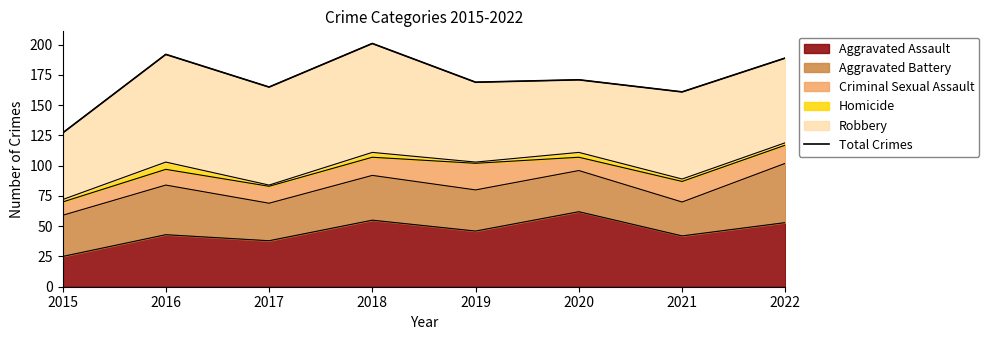

At which label is the value closest to 164?

2017